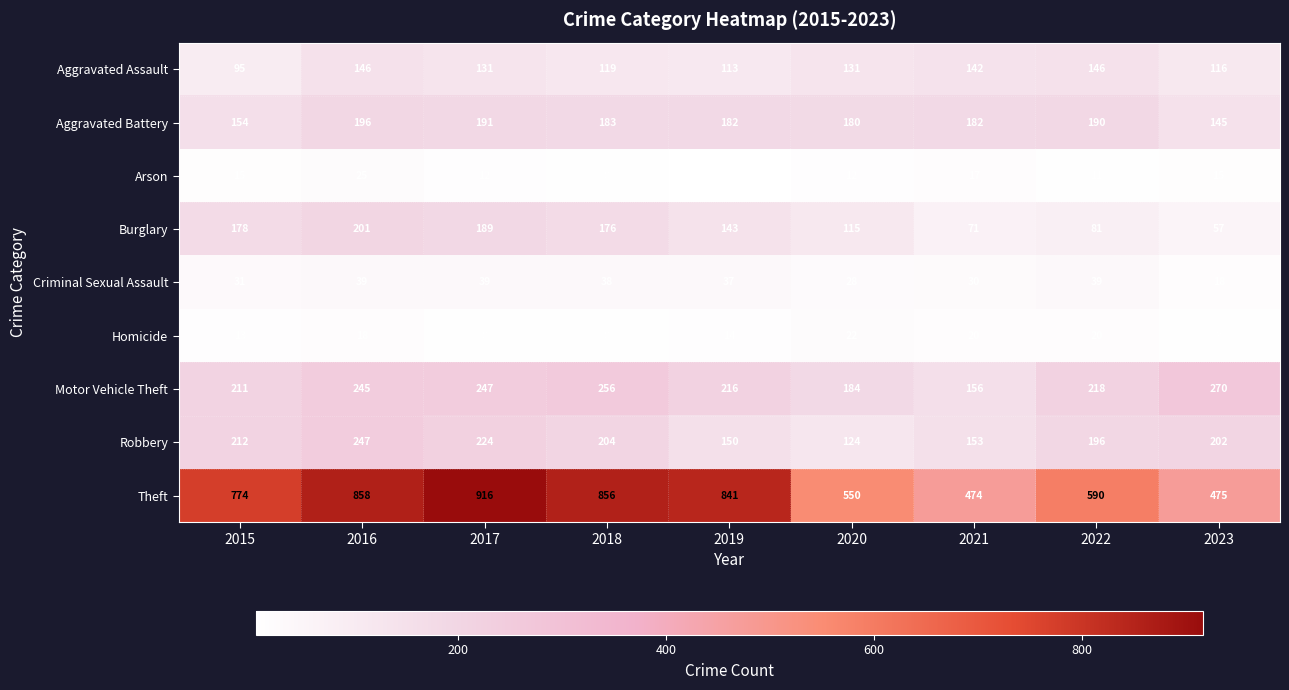

At which label is Aggravated Assault closest to 120?

2018